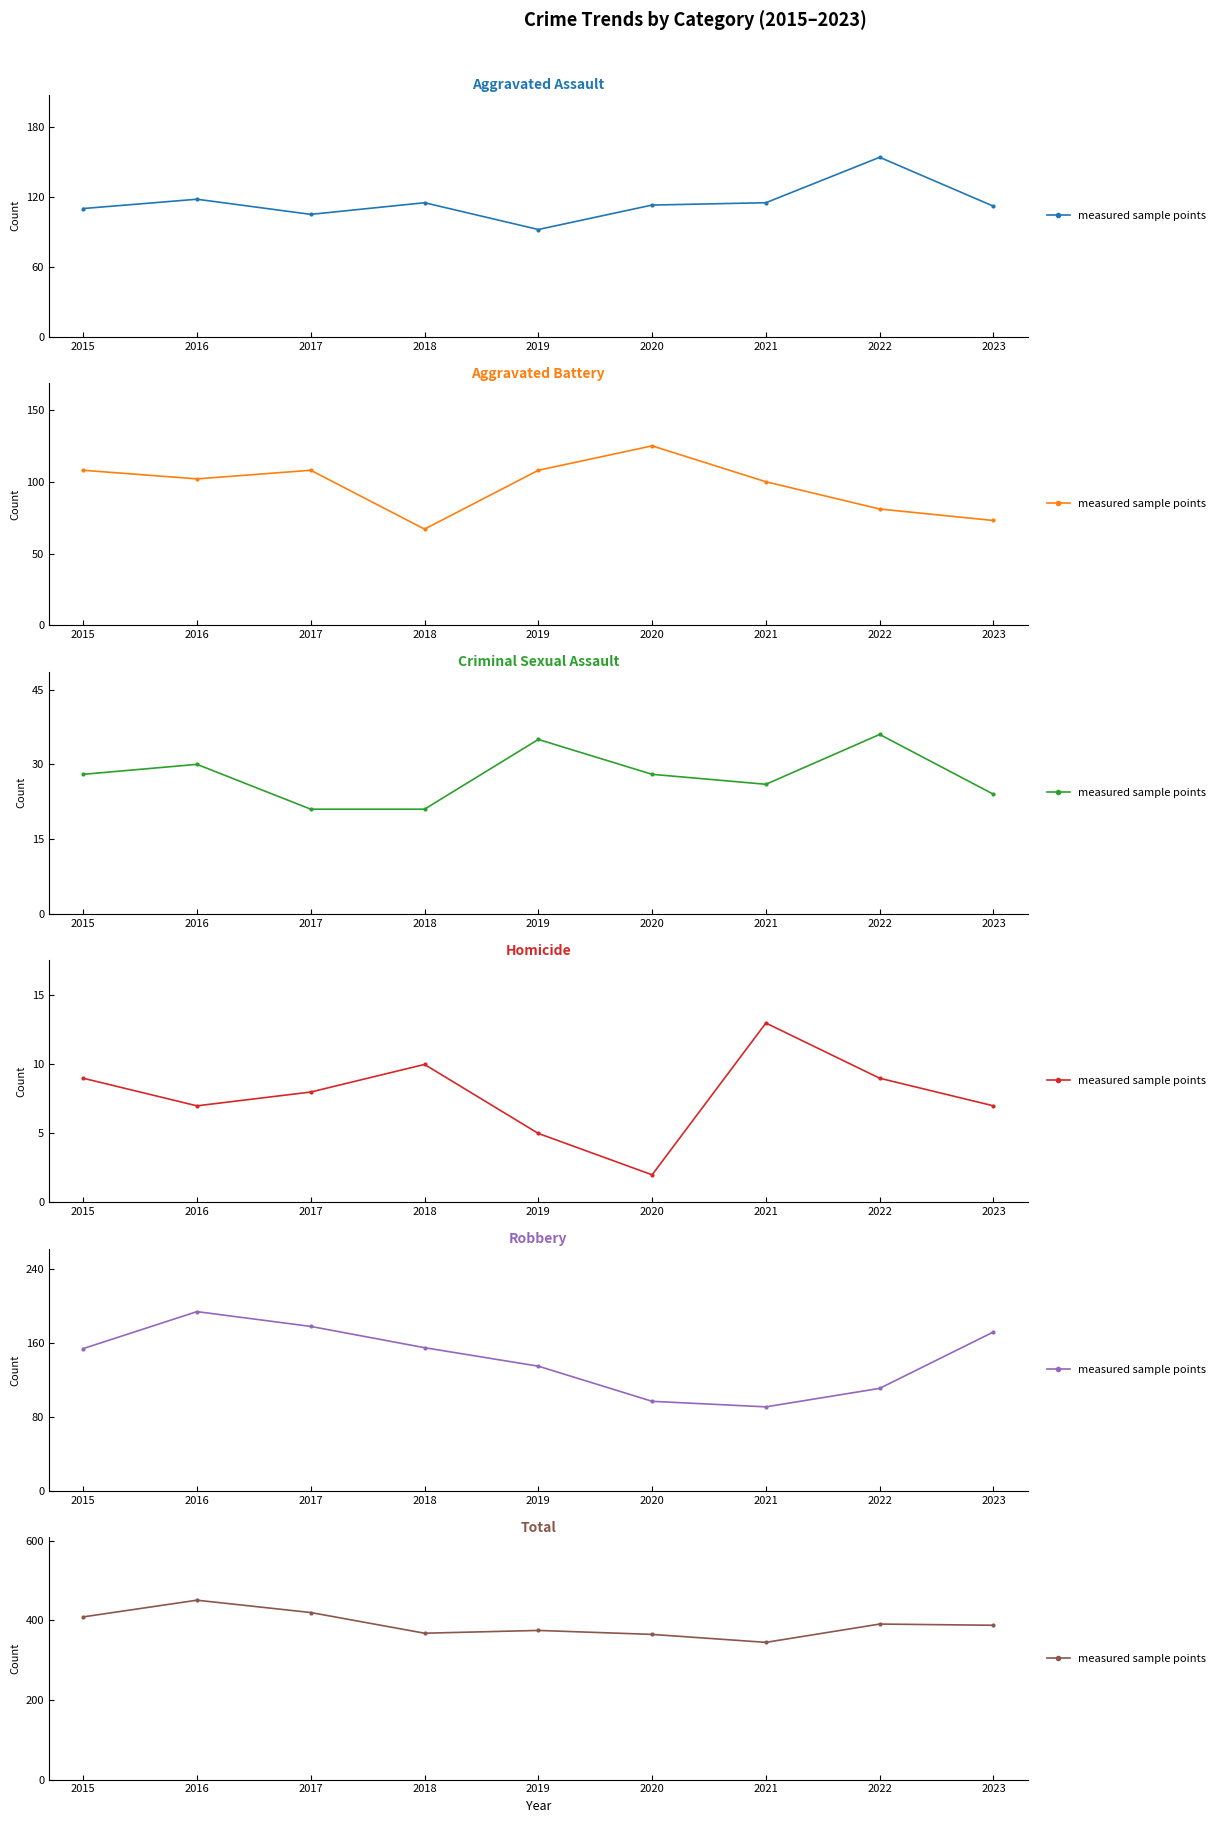

What is the change in value from 2021 to 2023?

+43